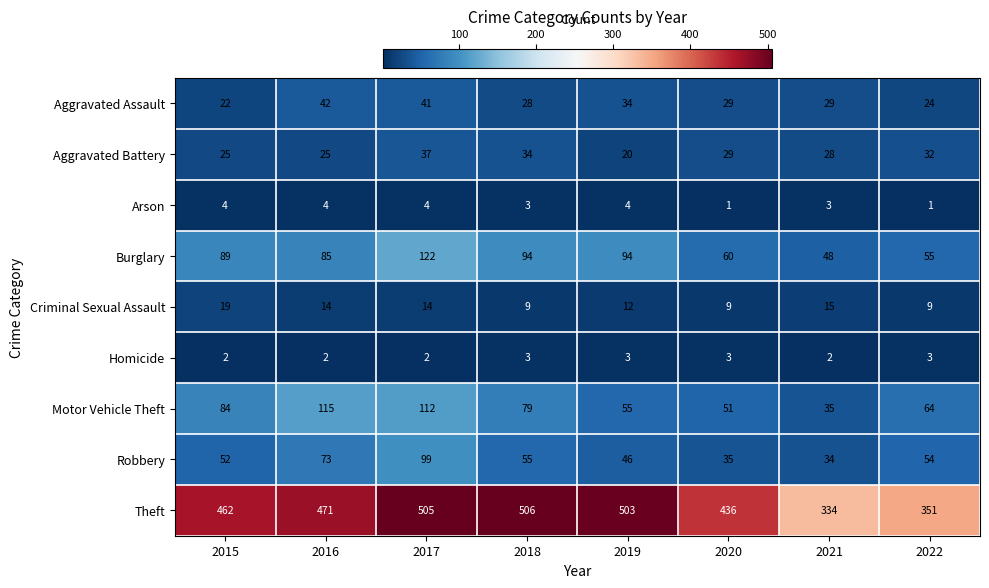

Which category has the highest value across all series?

2018